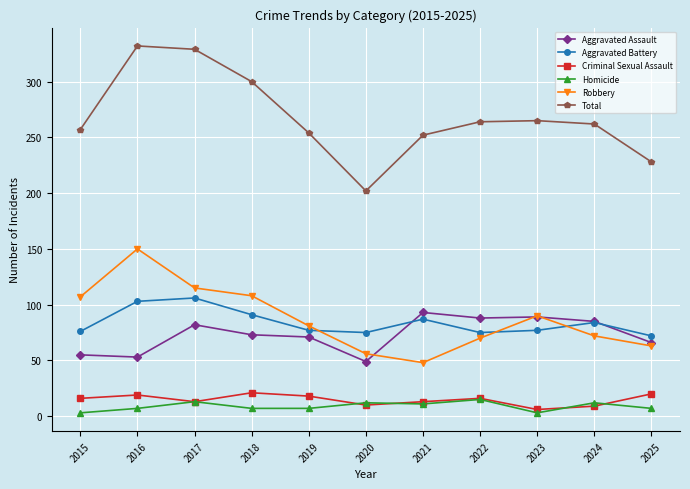

What is the average value of the Aggravated Battery series?

84